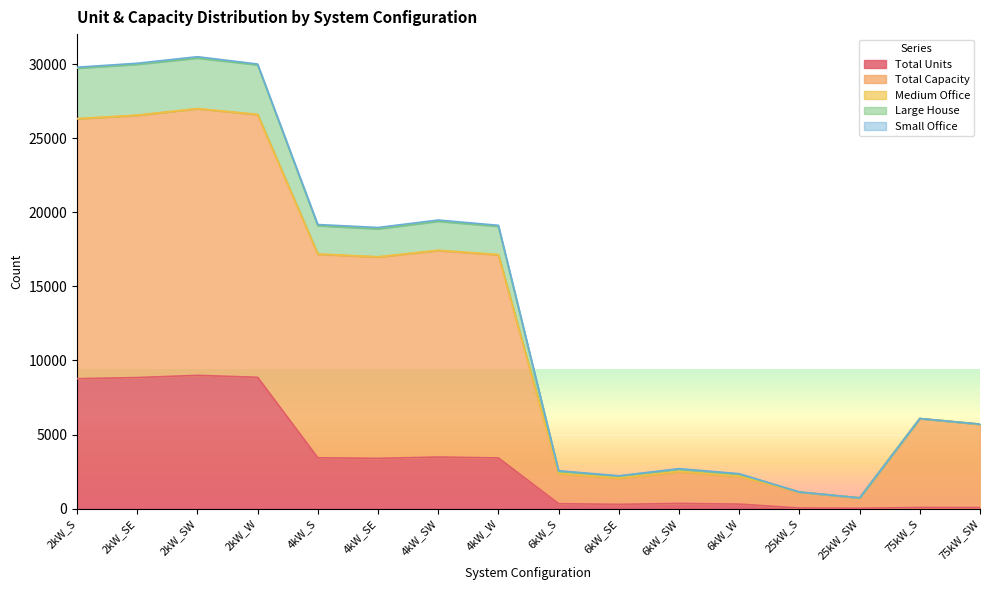

Which has a higher value, 25kW_SW or 4kW_S?

4kW_S